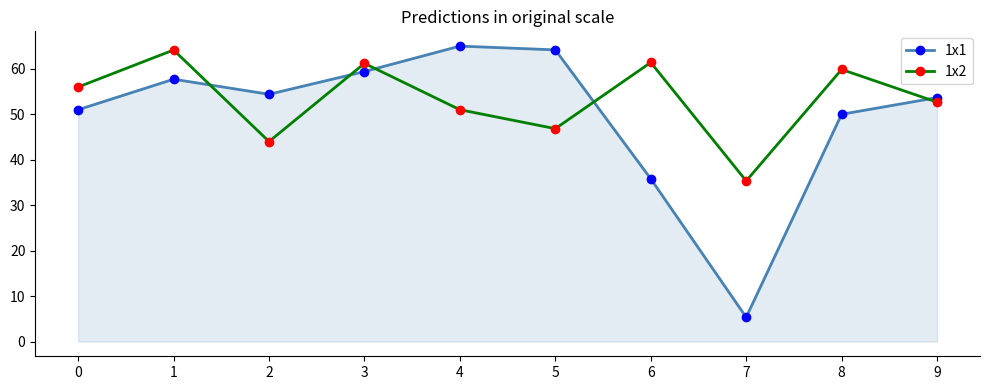

How many series are shown in this chart?

2